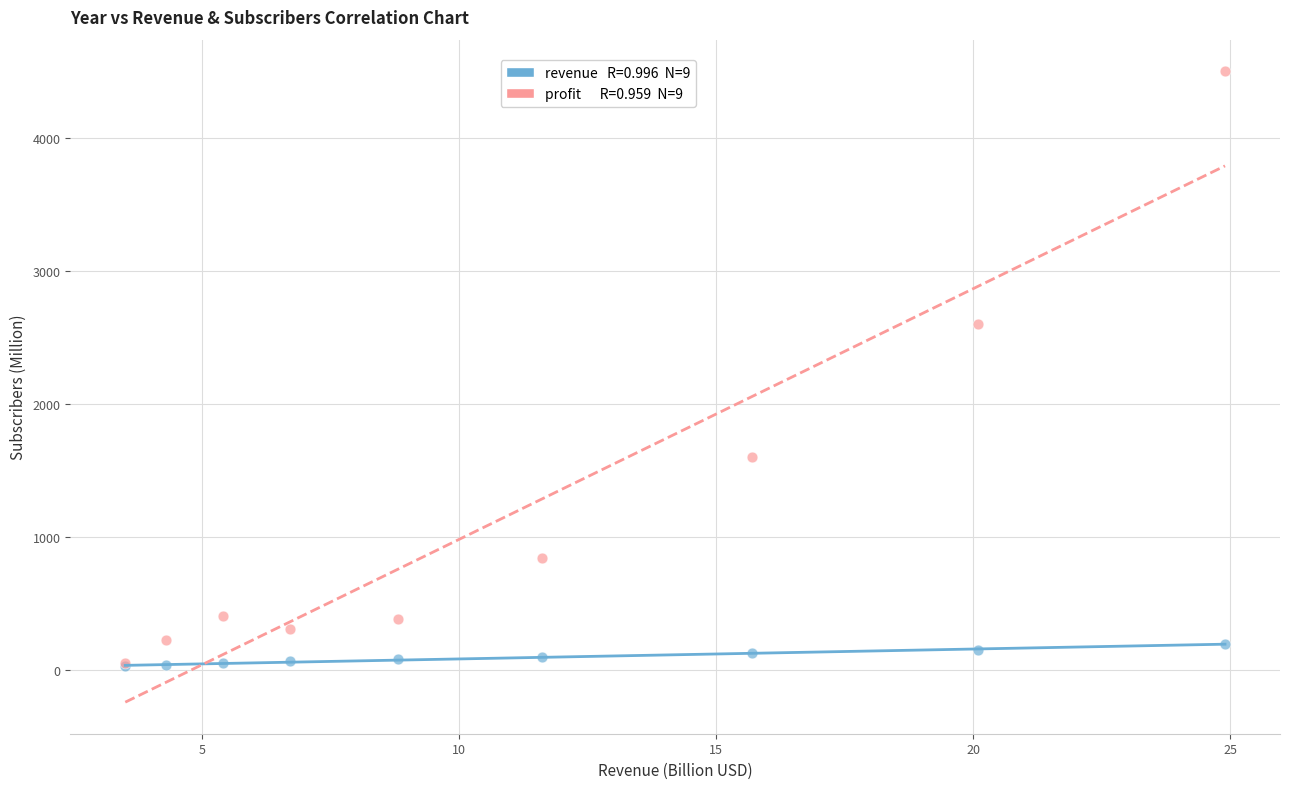

Across all series, what Y value is closest to 2262?

2600.0